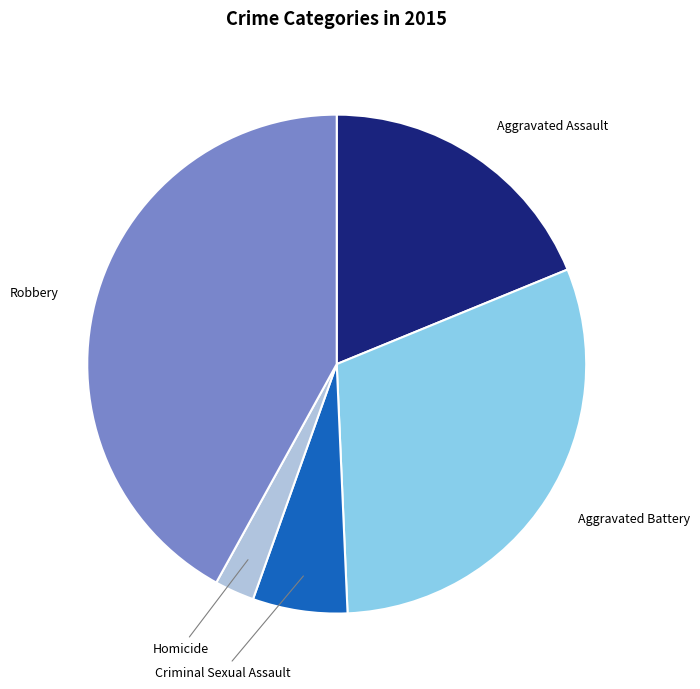

Is Criminal Sexual Assault the majority of the pie?

No